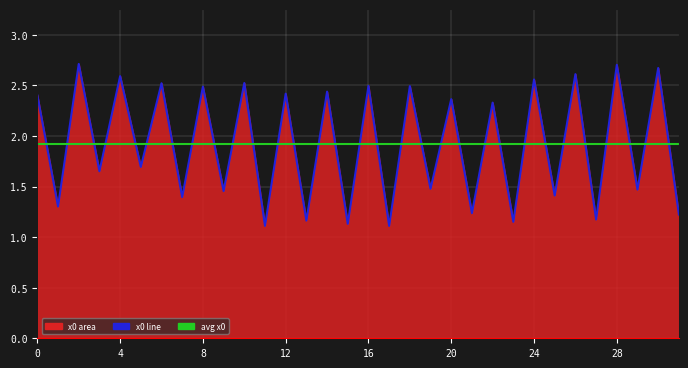

Is it true that the value at 17 is 1.1?

True